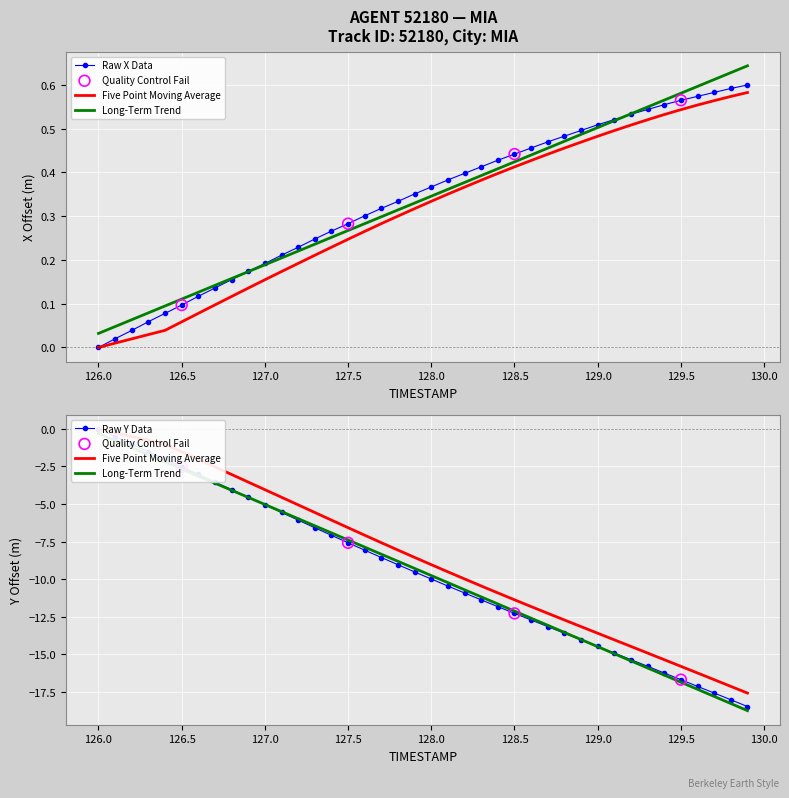

Which series contains the lowest Y value?

Y